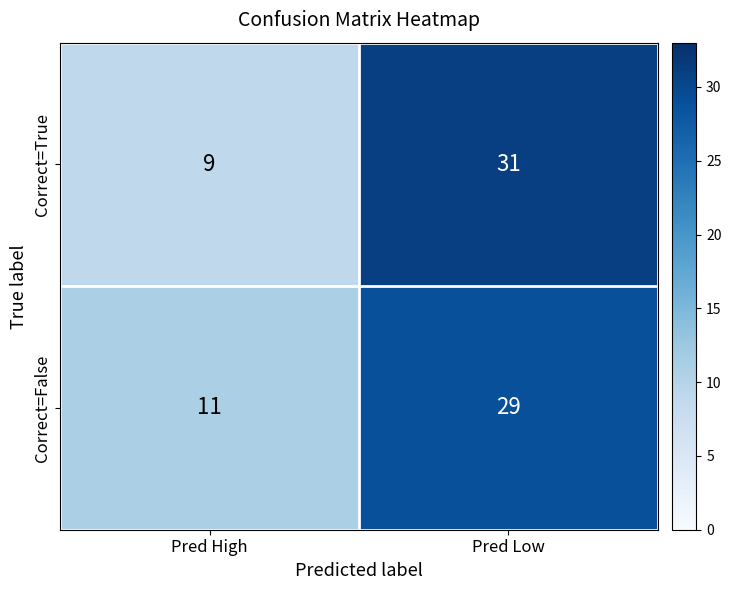

List the series in order of their peak value, highest first.

Correct=True, Correct=False